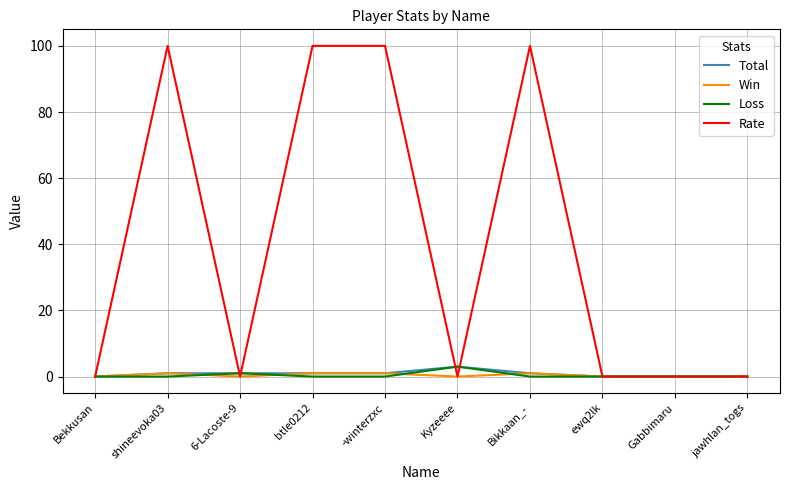

Which series changed the most between -winterzxc and Kyzeeee?

Rate